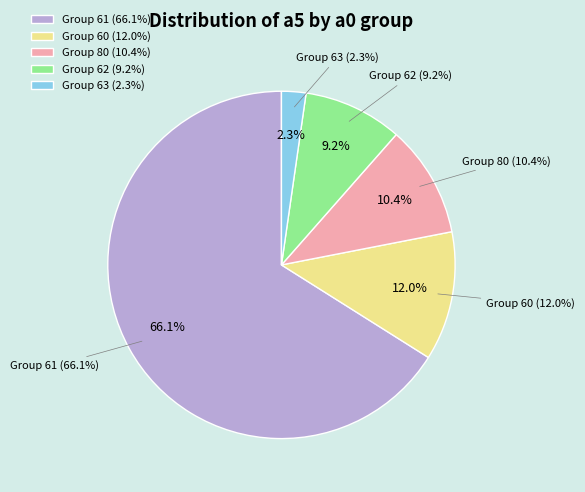

Does 60 account for over 50% of the chart?

No